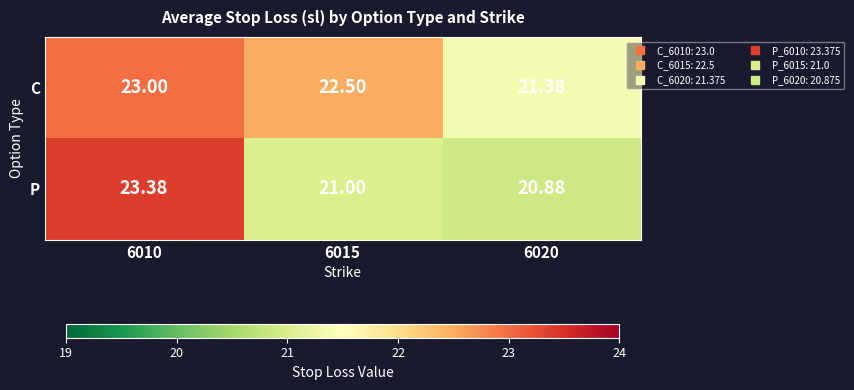

Is the value of P at 6010 greater than the value of C at 6020?

Yes